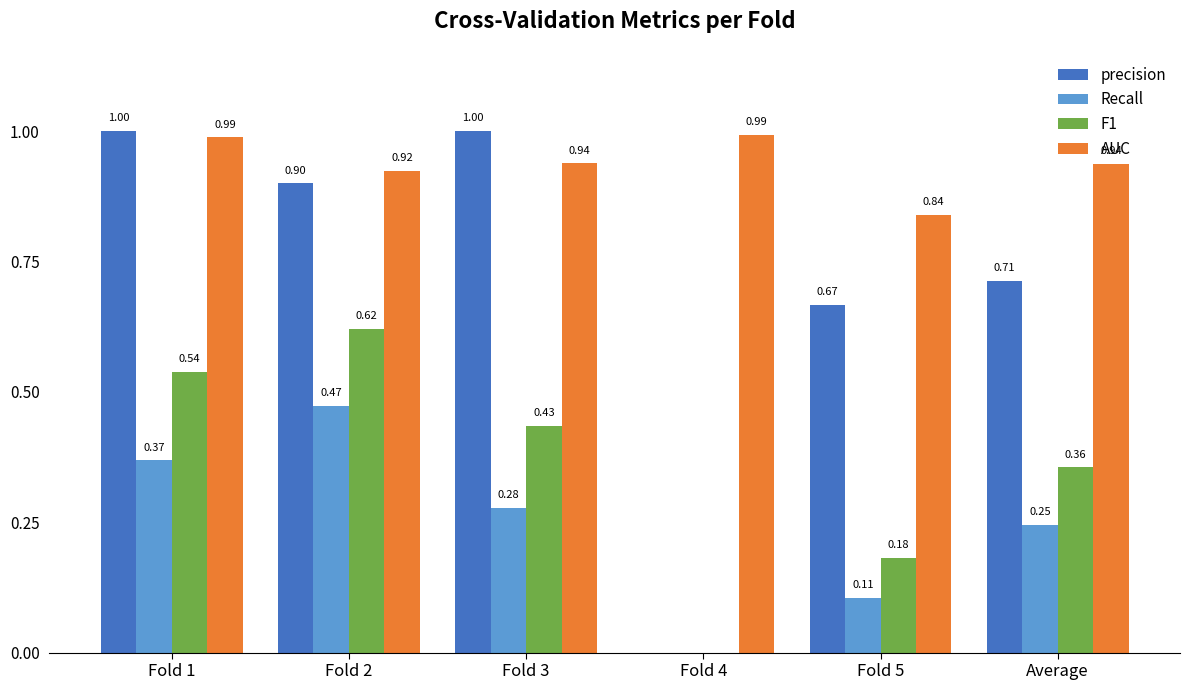

What is the sum of all F1 values?

2.1